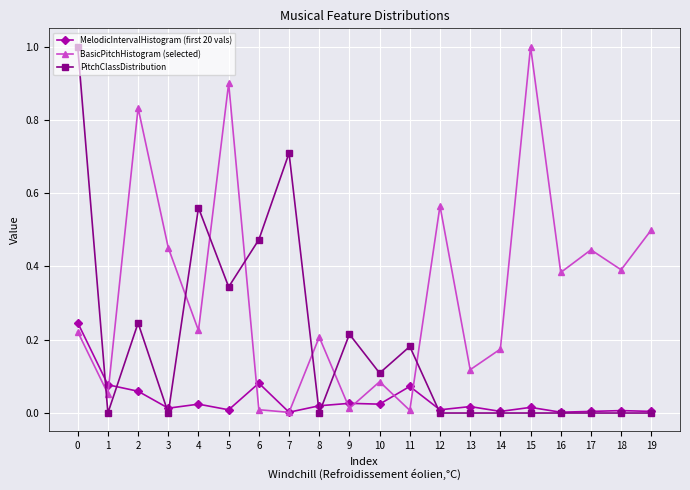

Which series ends up on top after the final intersection of PitchClassDistribution and BasicPitchHistogram (selected)?

BasicPitchHistogram (selected)